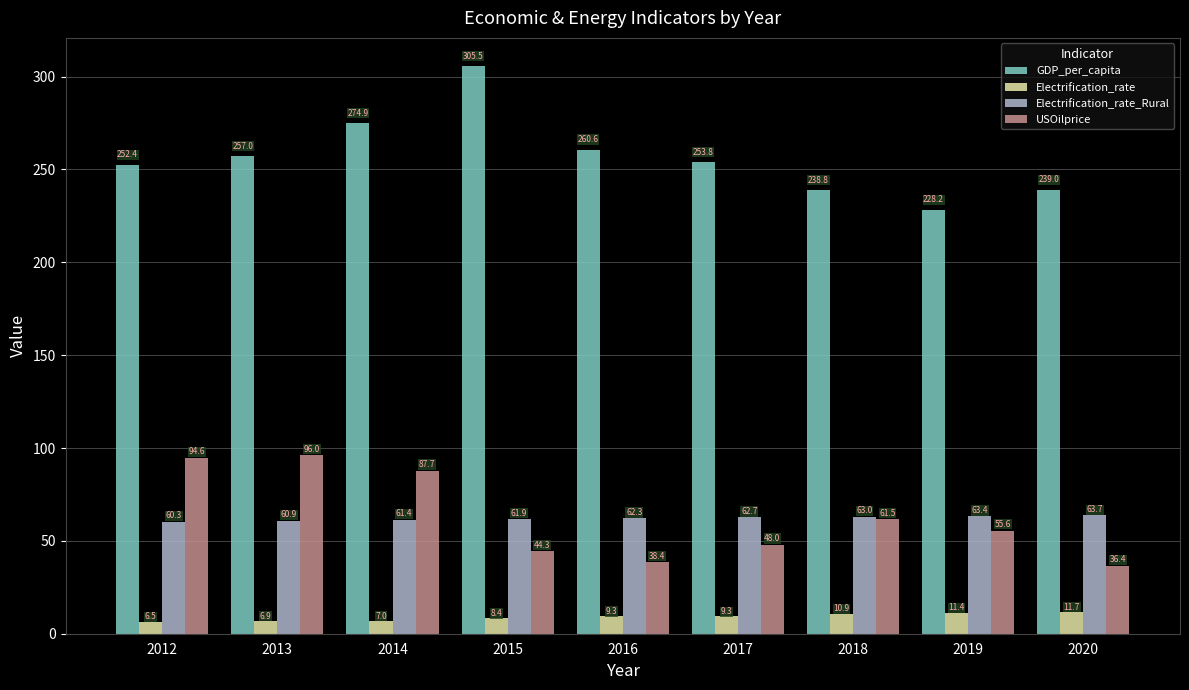

Does the chart contain any negative values?

No